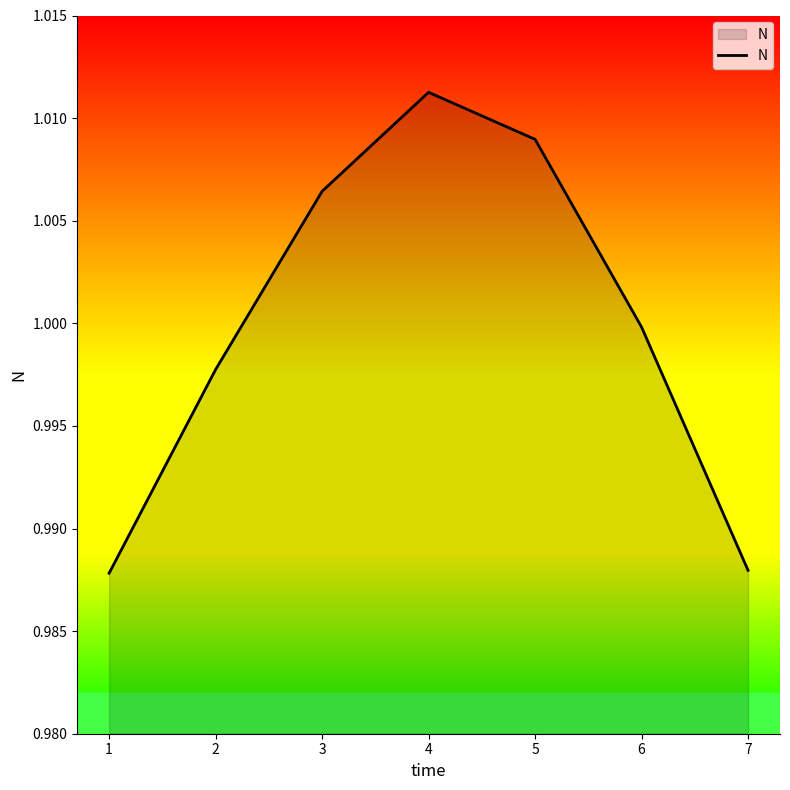

True or false: the data has more than 1 interior local peaks.

False